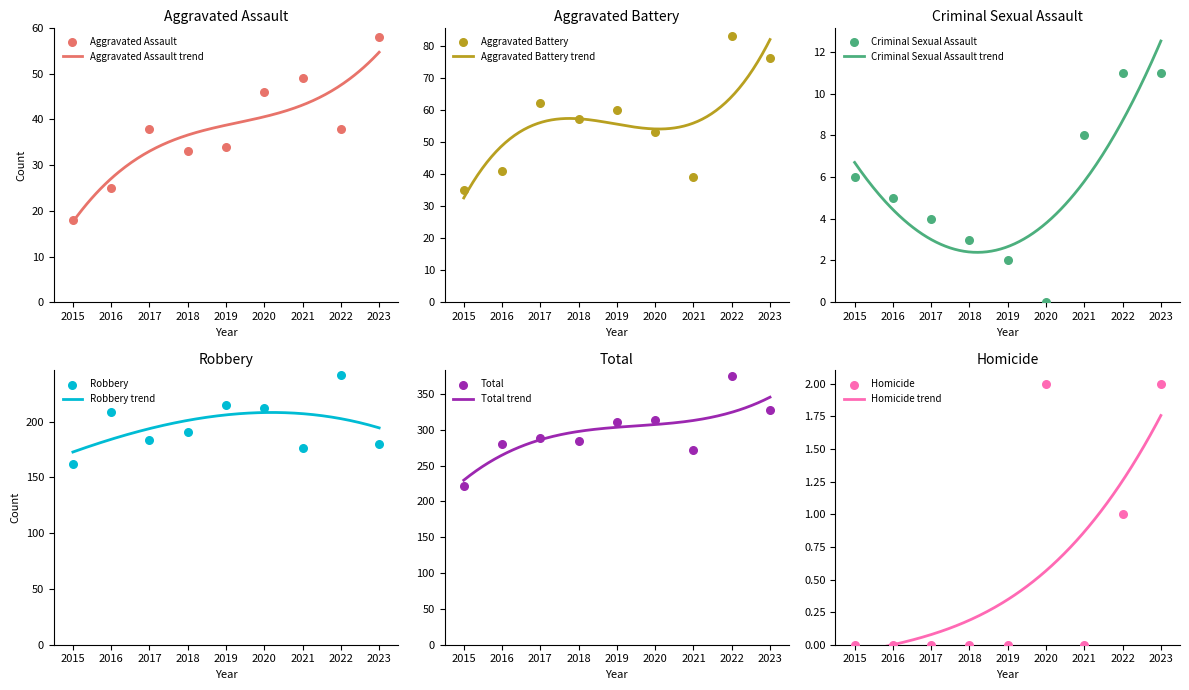

Which series has the widest spread of Y values?

Total